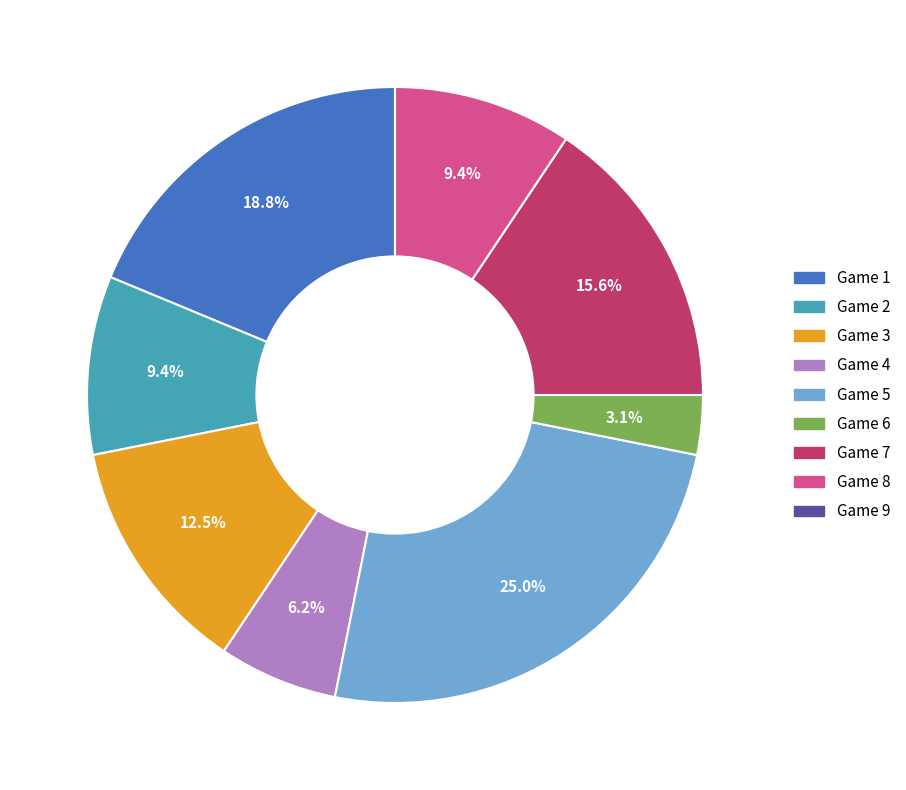

Approximately how many times larger is the value at Game 1 compared to Game 2?

2.0